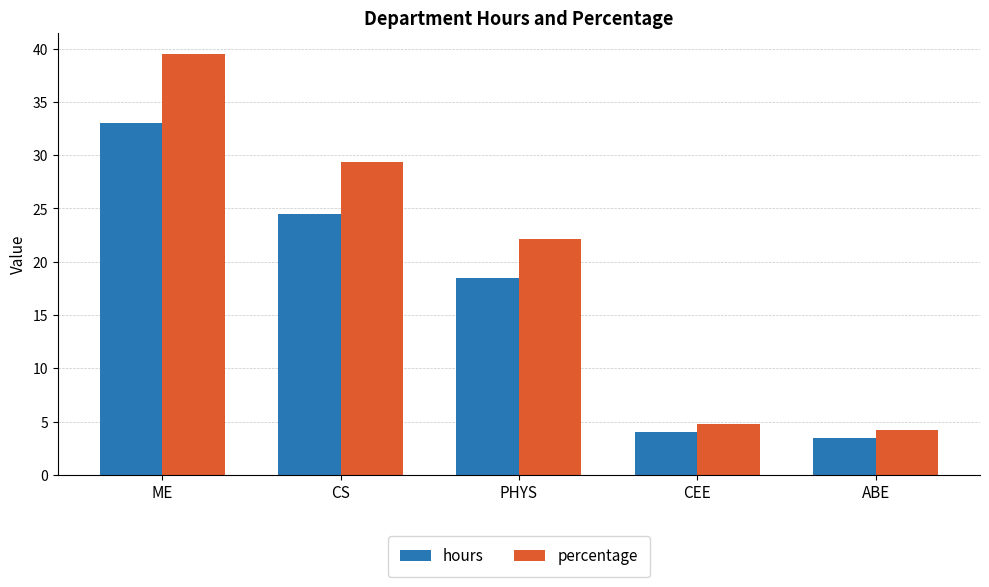

Where does the percentage series first go above 22?

ME